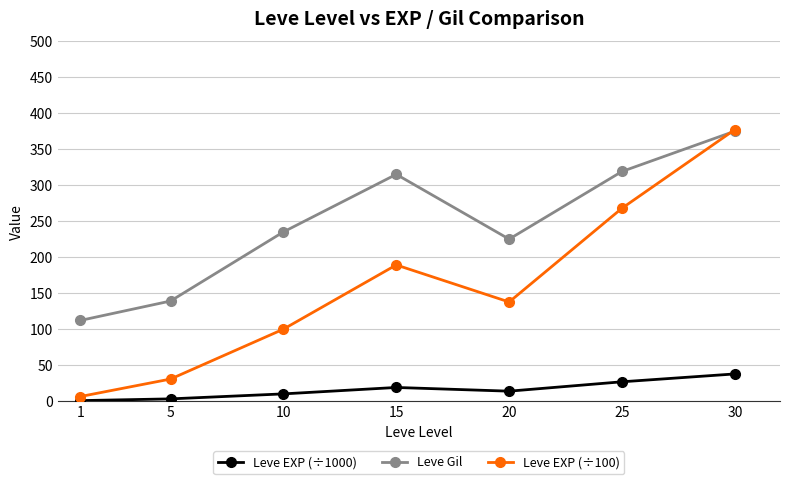

Is the value of Leve Gil at 30 greater than the value of Leve EXP (÷1000) at 15?

Yes